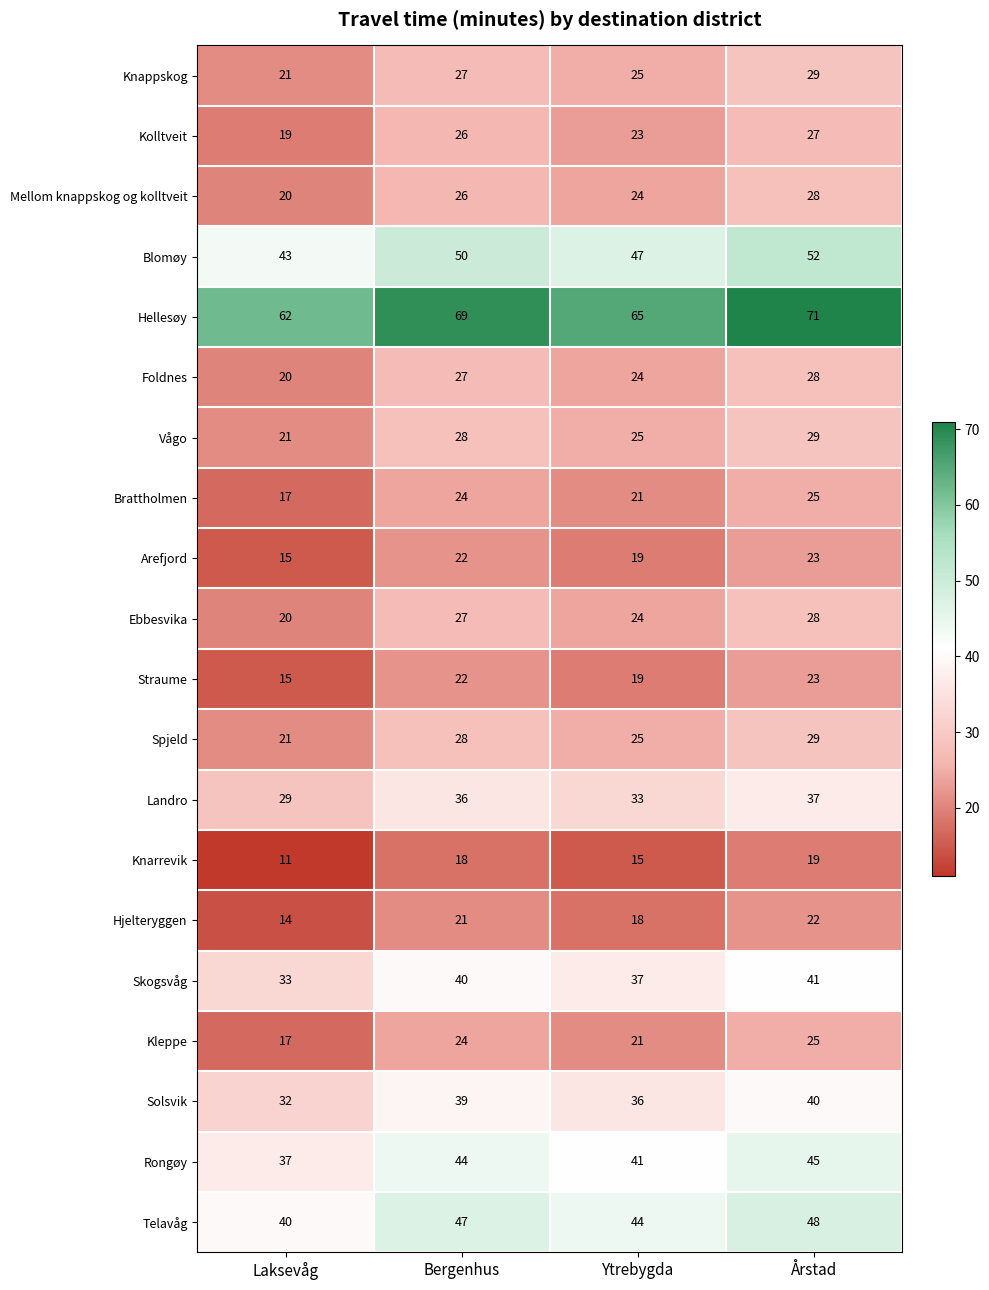

What is the total value across all series at Laksevåg?

507